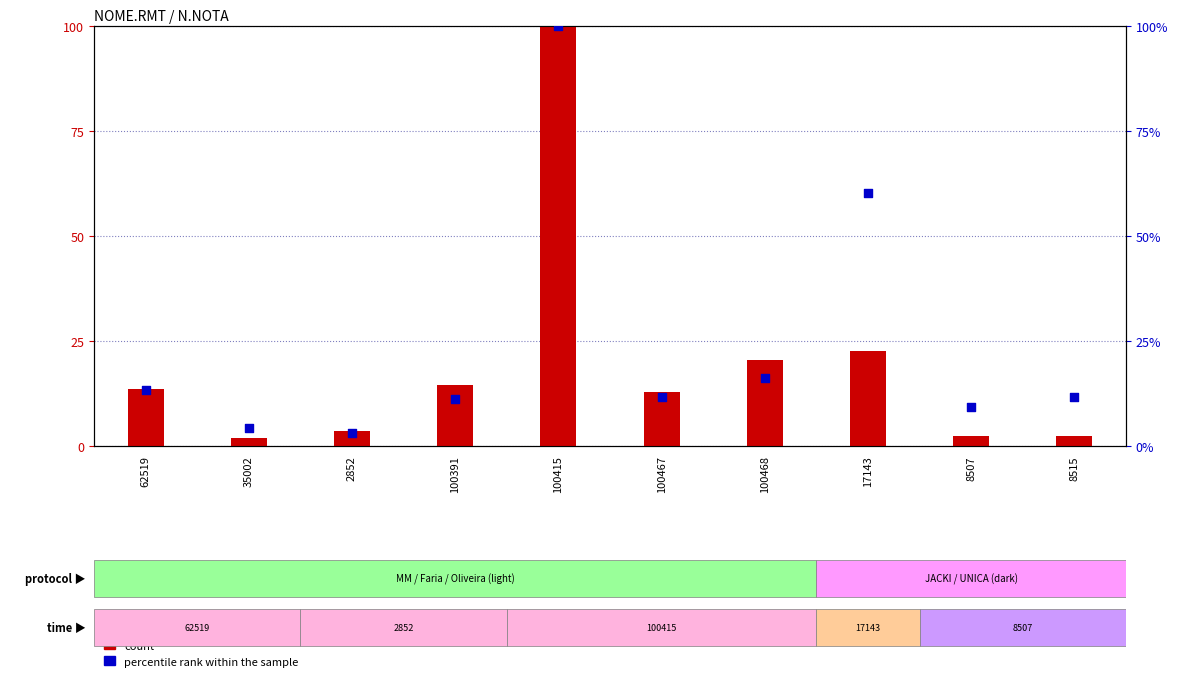

What is the total value across all series at 100391?

25.4